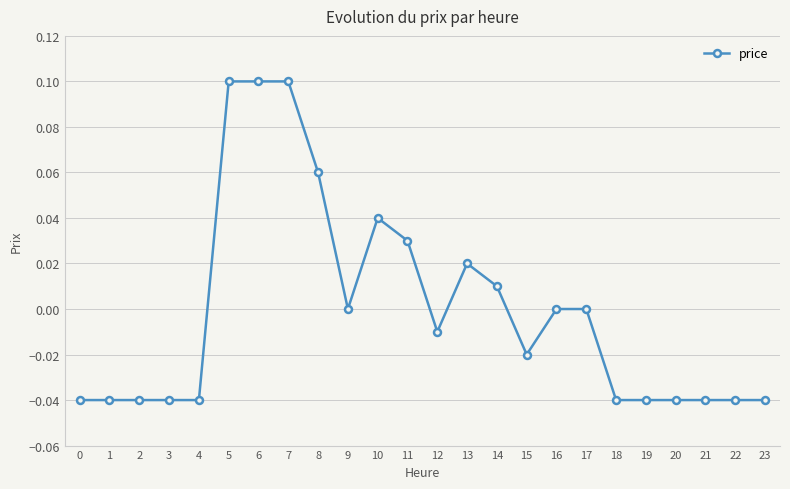

Where does the data first go above 0?

5